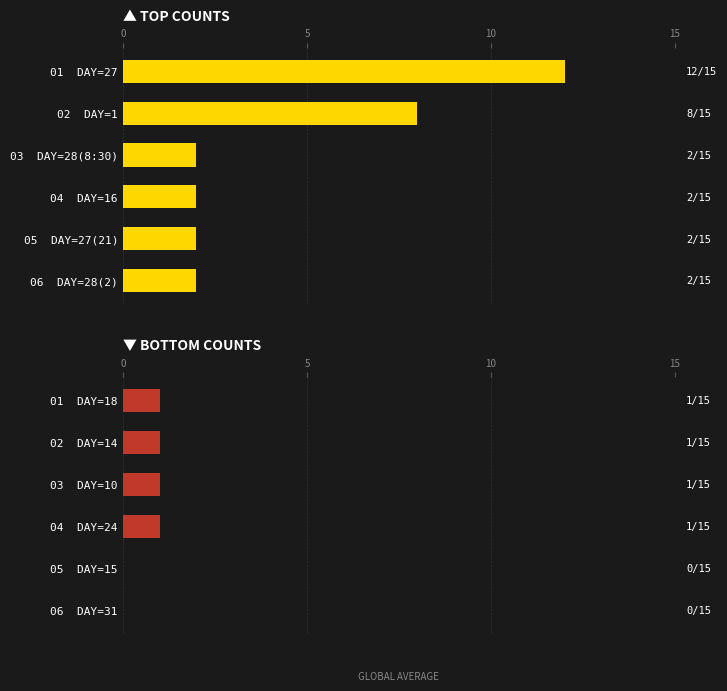

The value at 04 DAY=24 is 1. True or false?

False